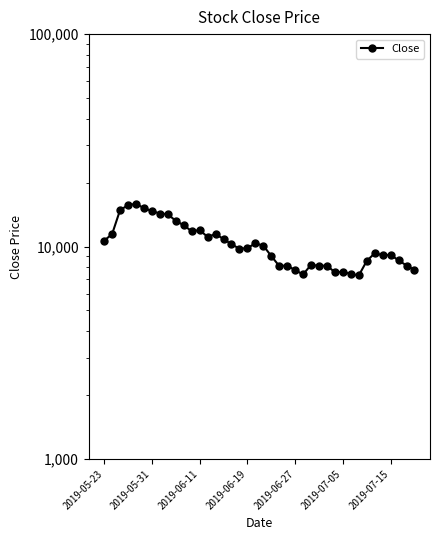

What is the greatest value displayed?

15900